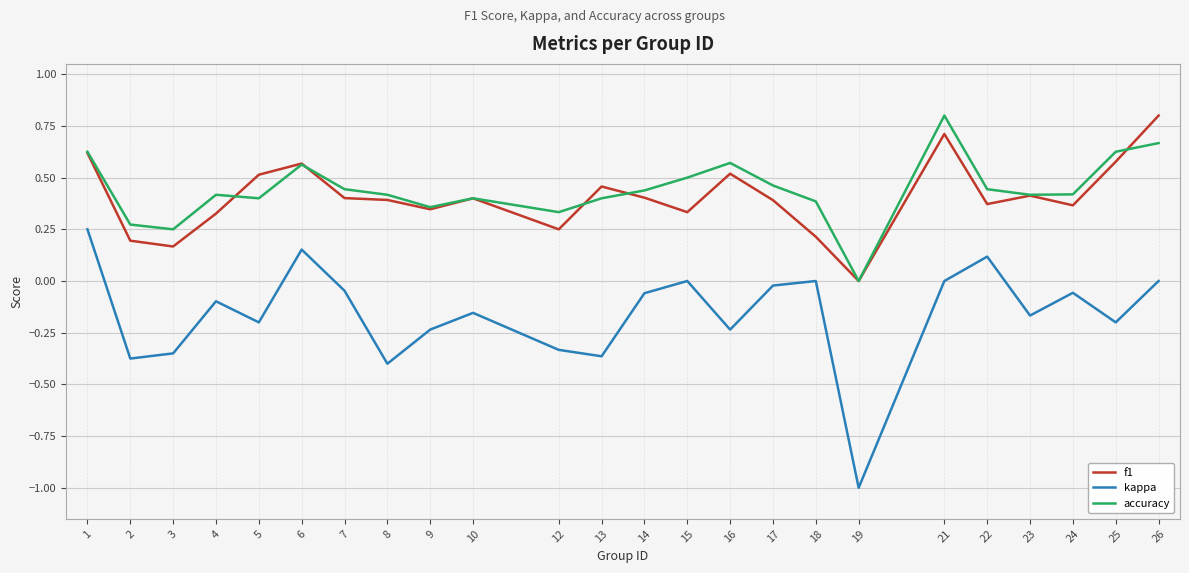

Rank the series at 8 from highest to lowest value.

accuracy, f1, kappa